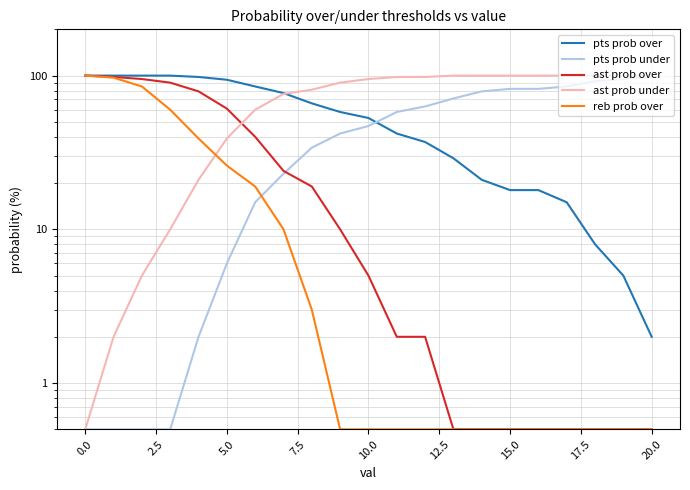

Is the value of reb prob over at 20.0 greater than the value of ast prob over at 17.5?

No